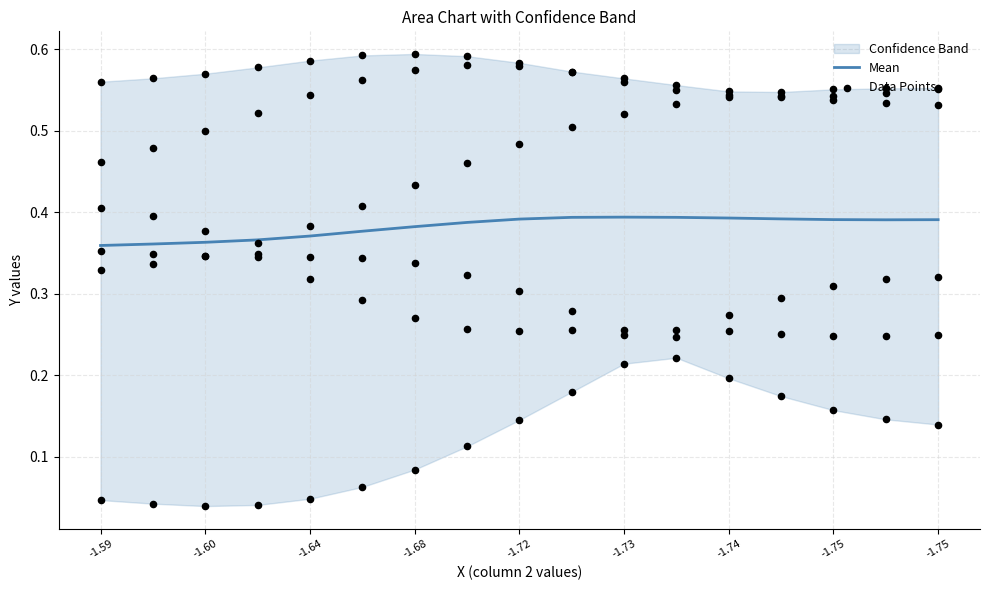

At which category is the sum across all series the highest?

-1.73